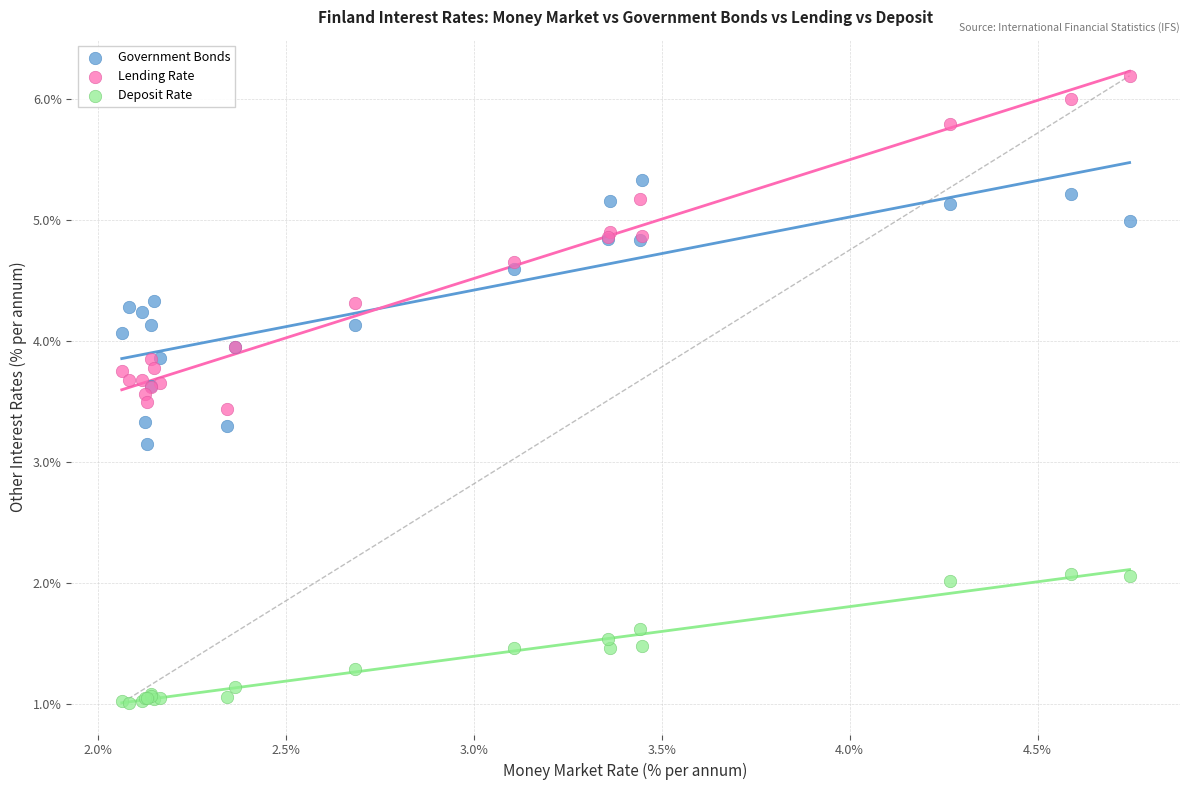

Which series has the largest Y range (max minus min)?

Lending Rate